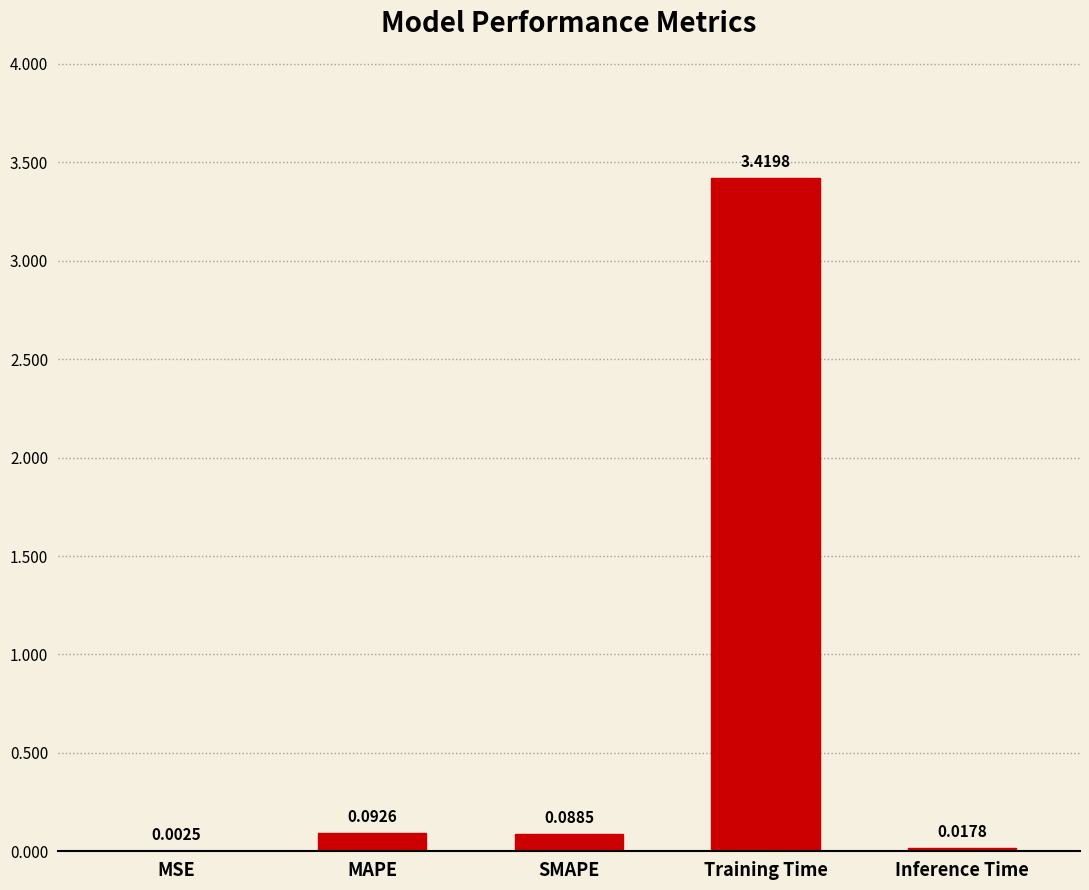

What is the difference between the values at SMAPE and Training Time?

3.3